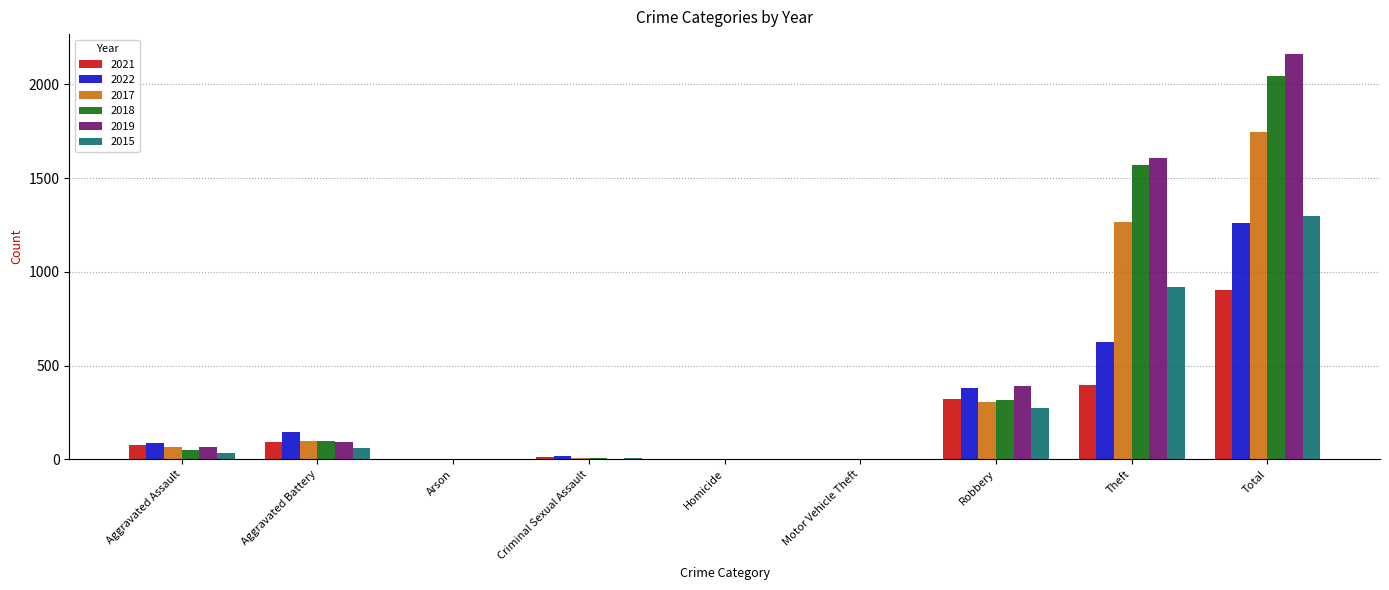

The 2017 series shows 0 at Arson. True or false?

True